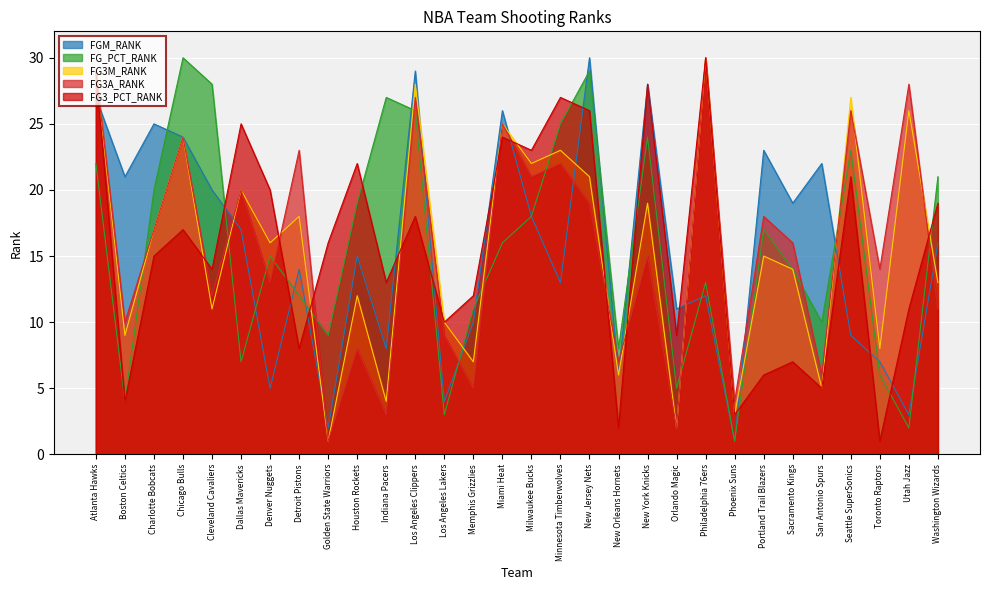

The FG3A_RANK series shows 4 at Boston Celtics. True or false?

False